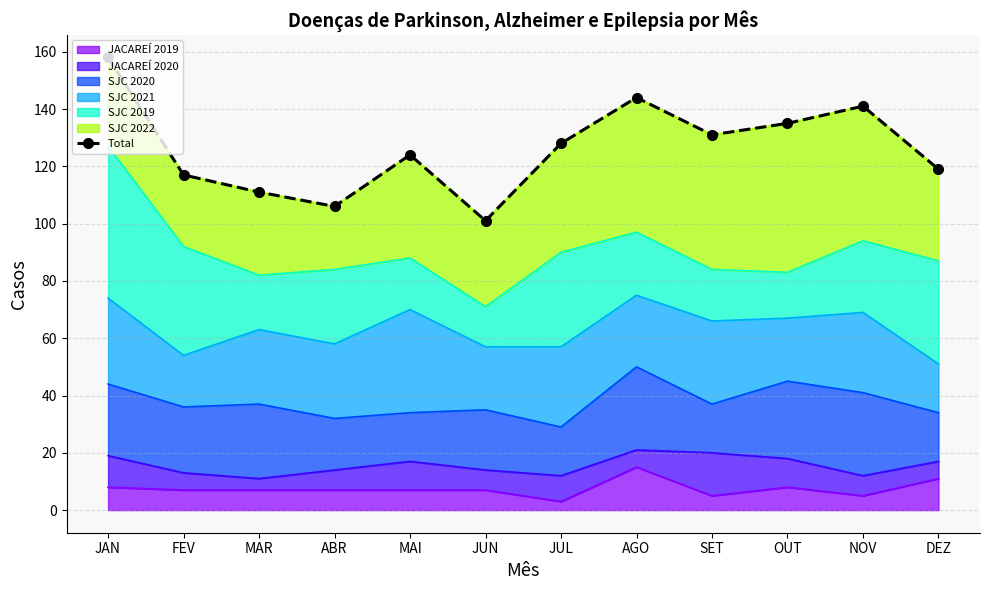

What is the value of the 12th point from the left?

119